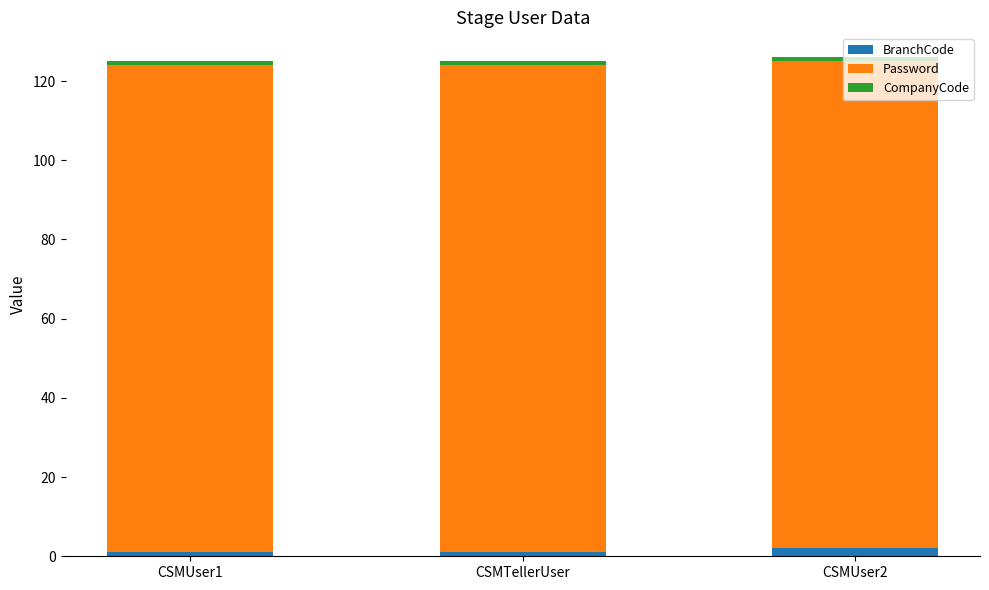

What is the total value across all series at CSMUser2?

126